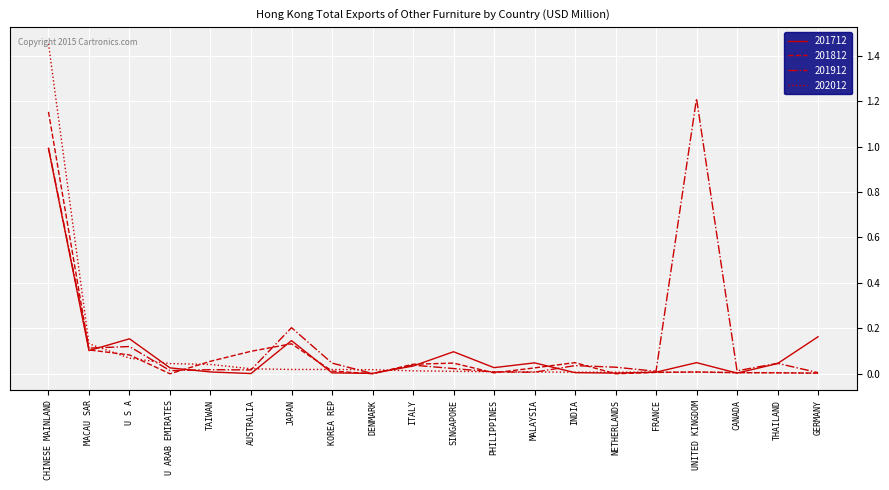

The value of 201712 at CHINESE MAINLAND is 1.0. True or false?

True